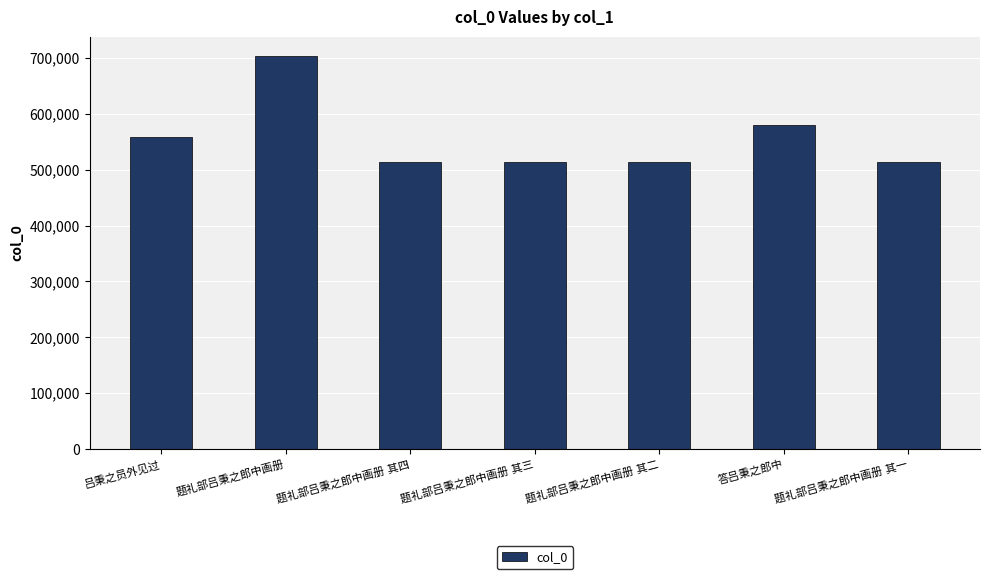

What is the value of the 3rd bar from the left?

514201